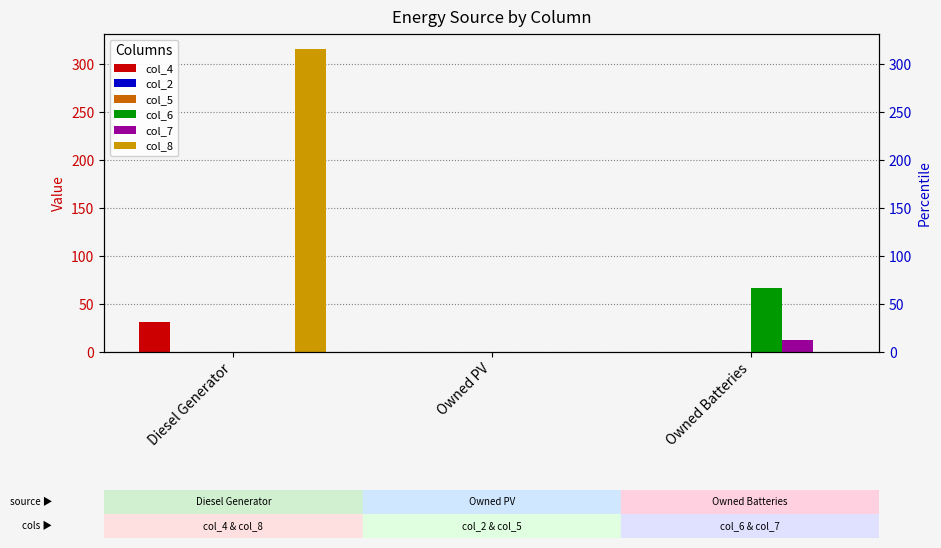

What is the approximate value of col_4 at Diesel Generator?

31.0